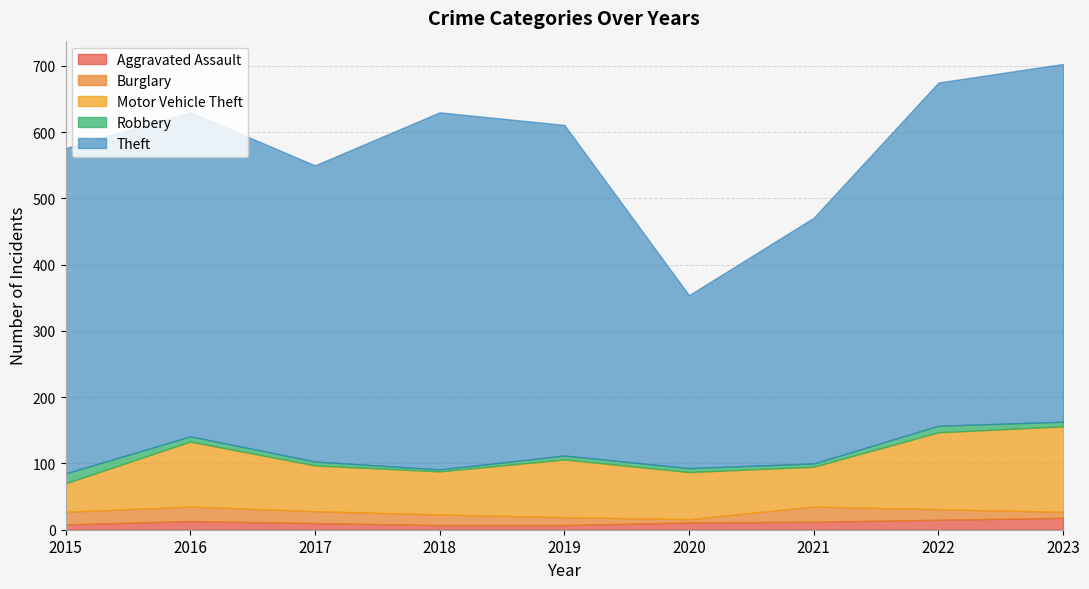

How many lines are shown in the chart?

5